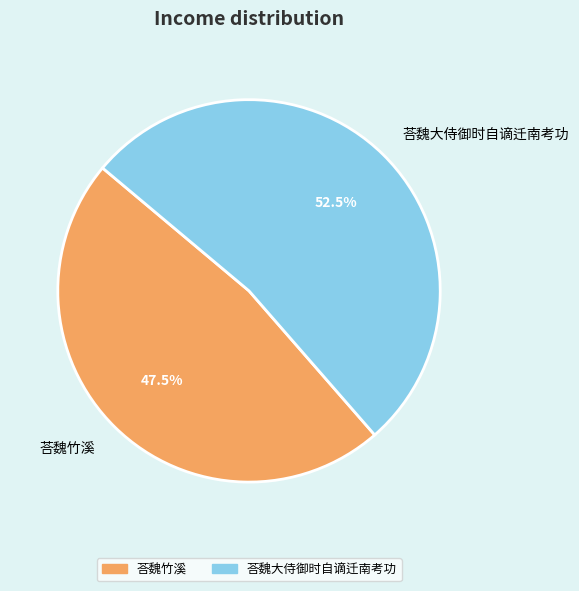

Between 荅魏大侍御时自谪迁南考功 and 荅魏竹溪, which is larger?

荅魏大侍御时自谪迁南考功